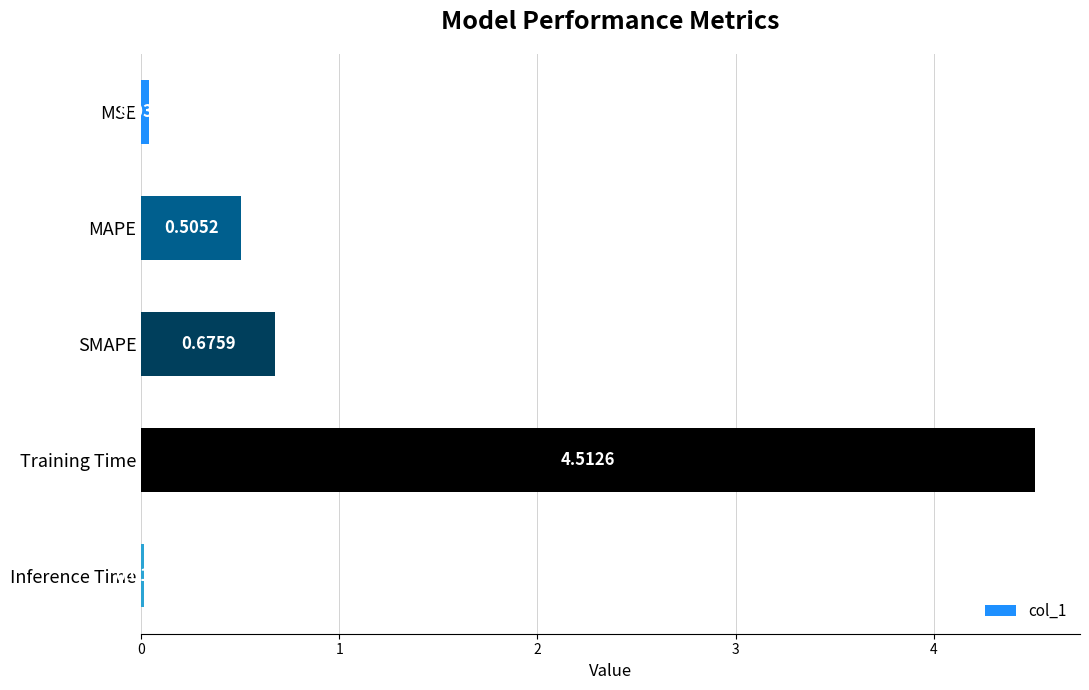

What is the difference between the second highest and second lowest values?

0.6